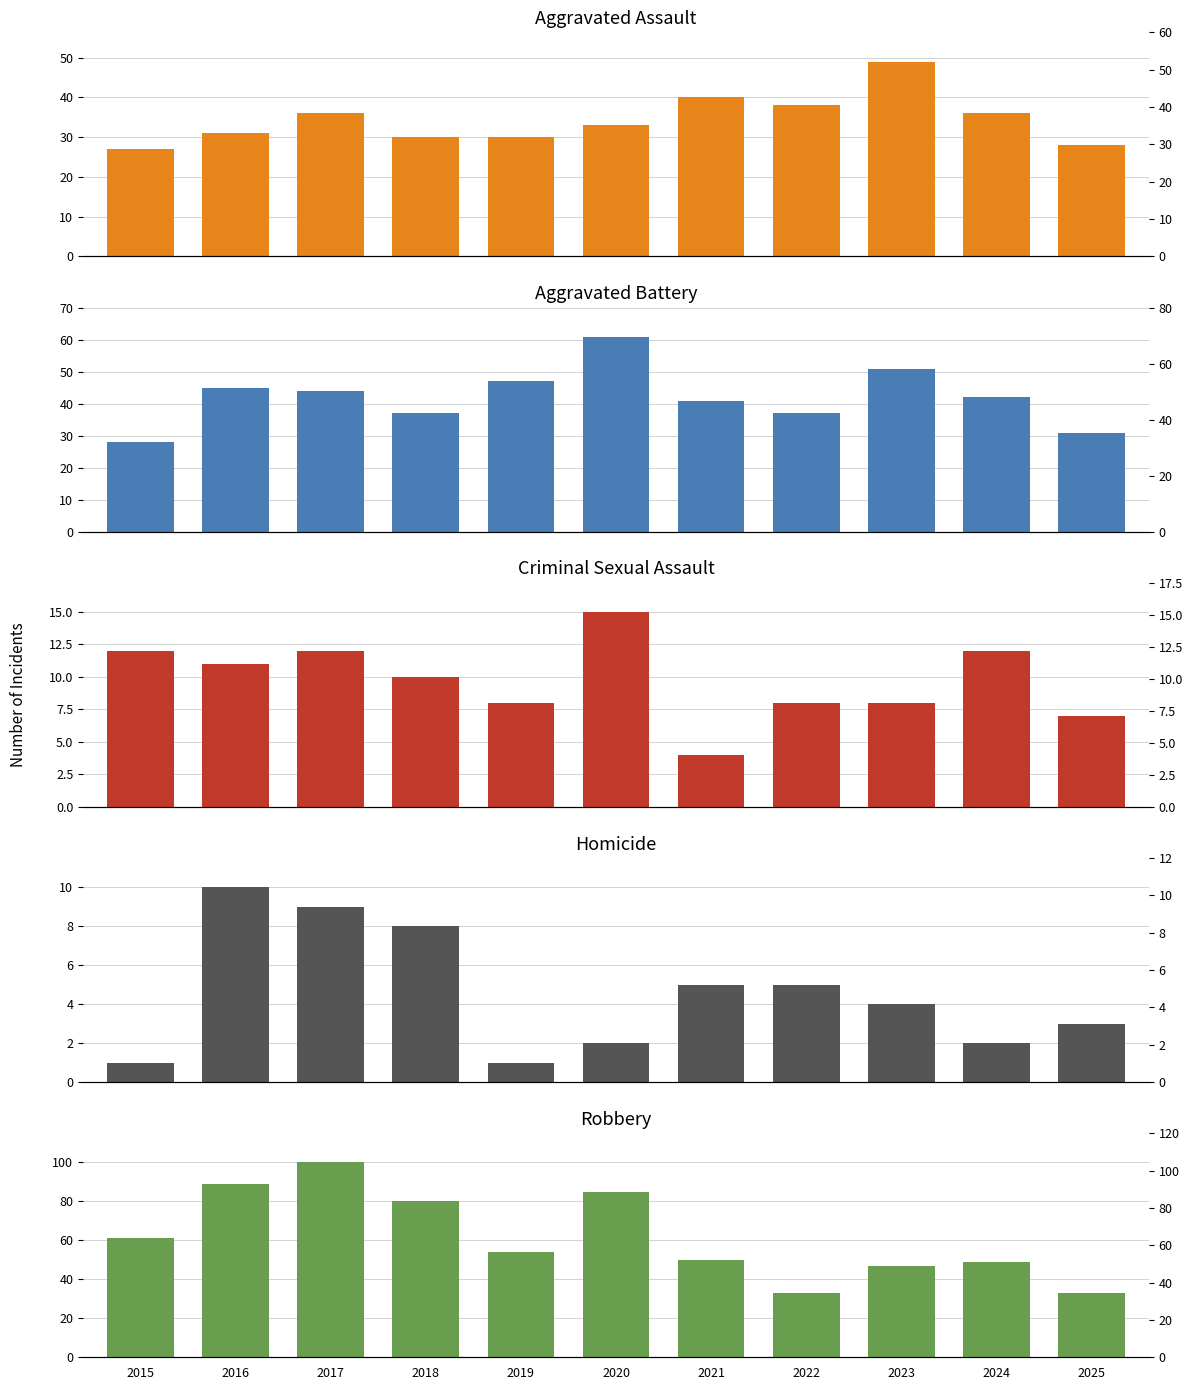

Which category has the lowest value in the Criminal Sexual Assault series?

2021